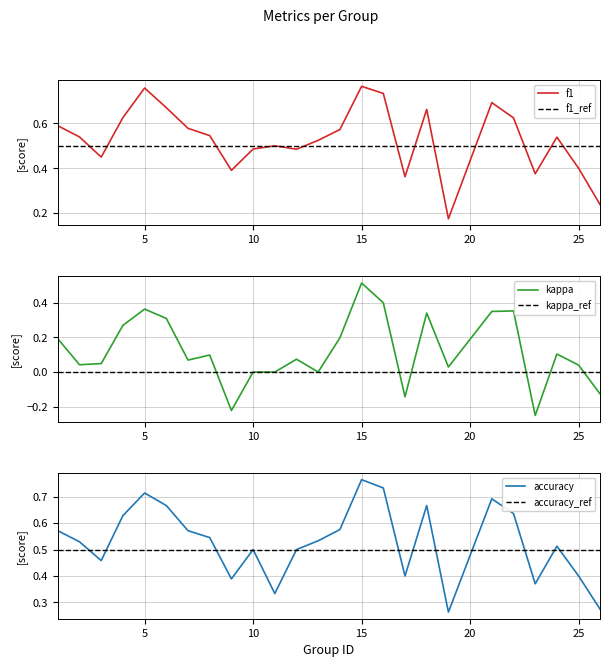

The f1 series shows 1.0 at 4. True or false?

False